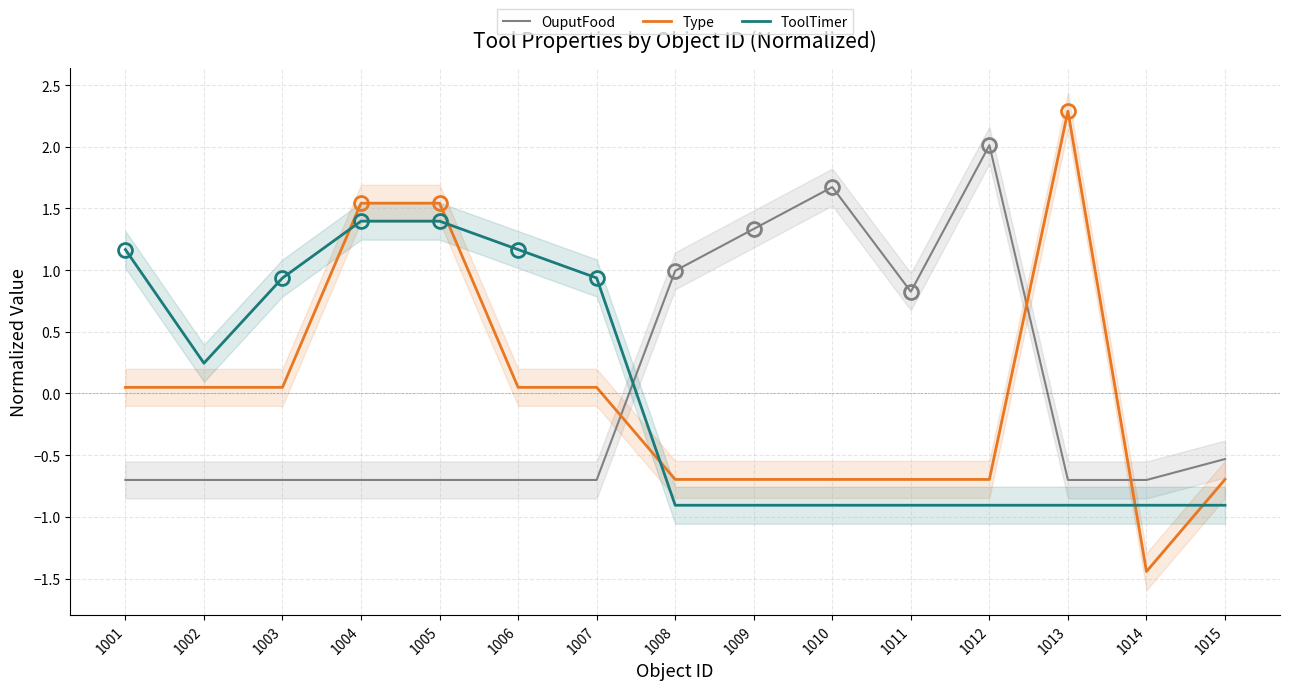

How many positive values does the OuputFood series have?

5